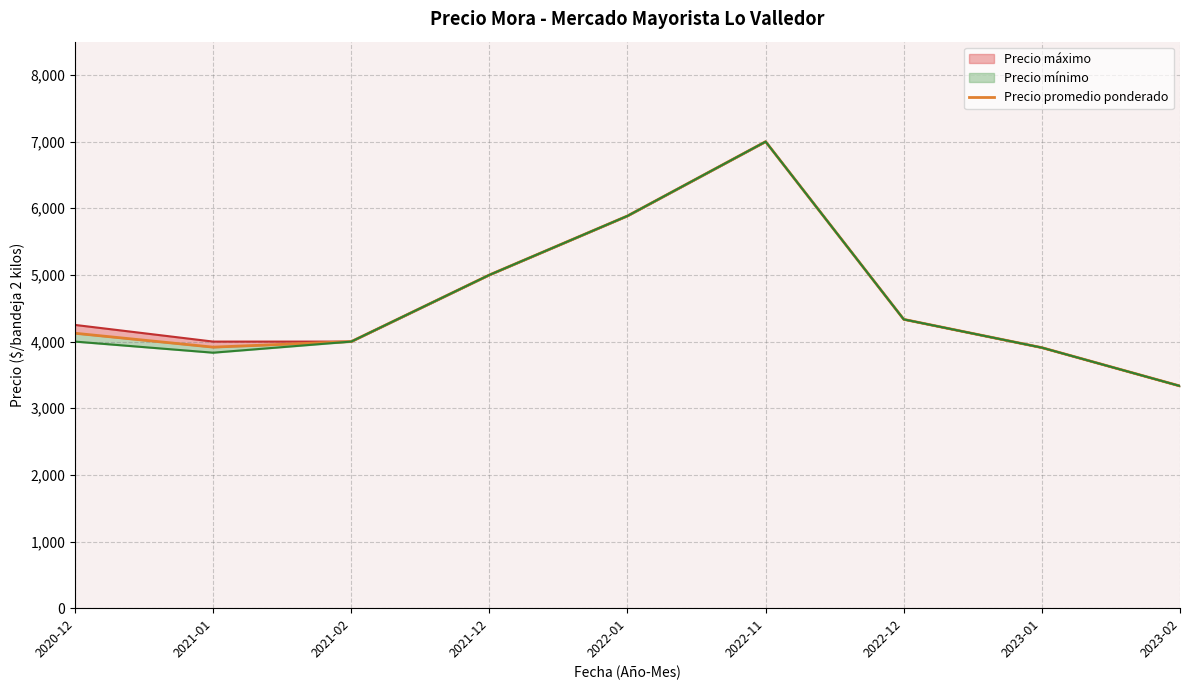

Is it true that the value at 2022-01 is 8334.2?

False